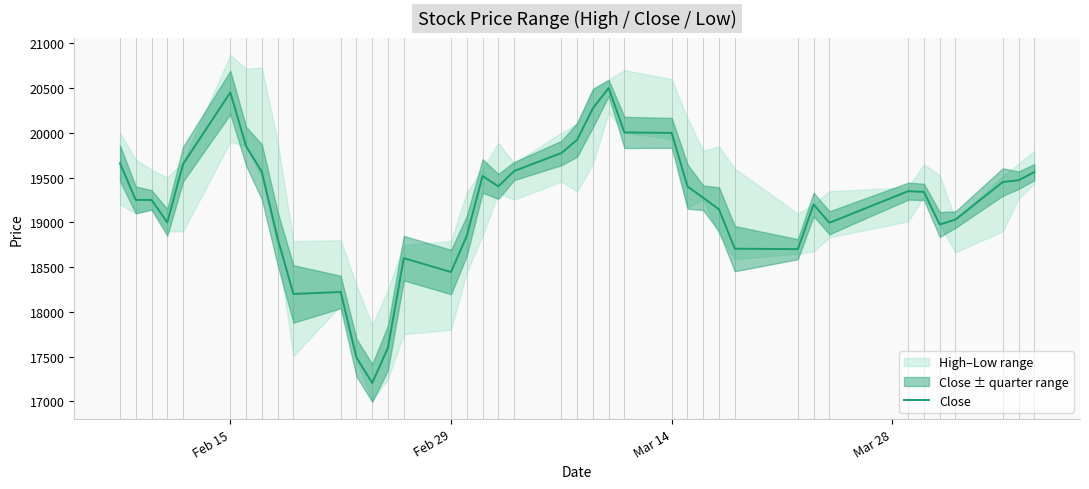

What is the lowest value of the Close series?

17206